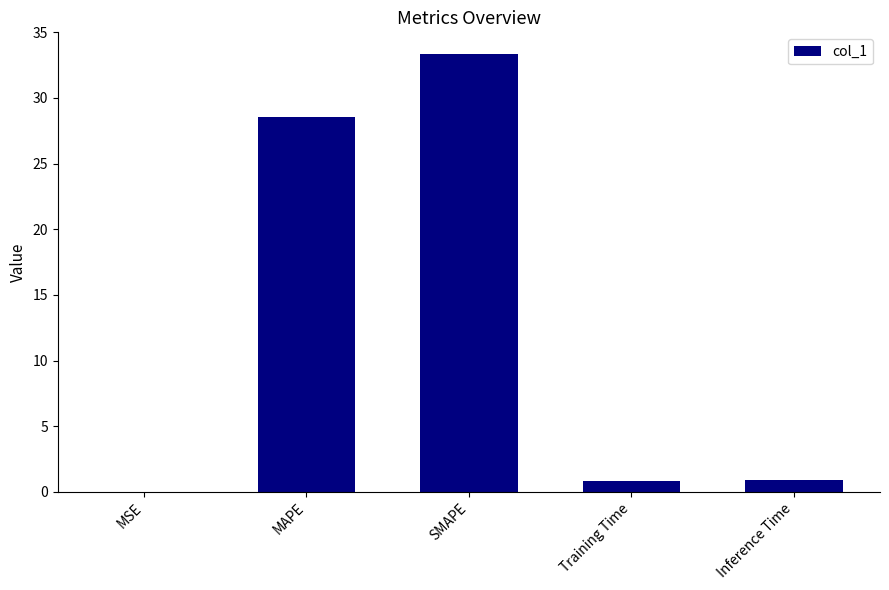

At which label is the value closest to 16?

MAPE